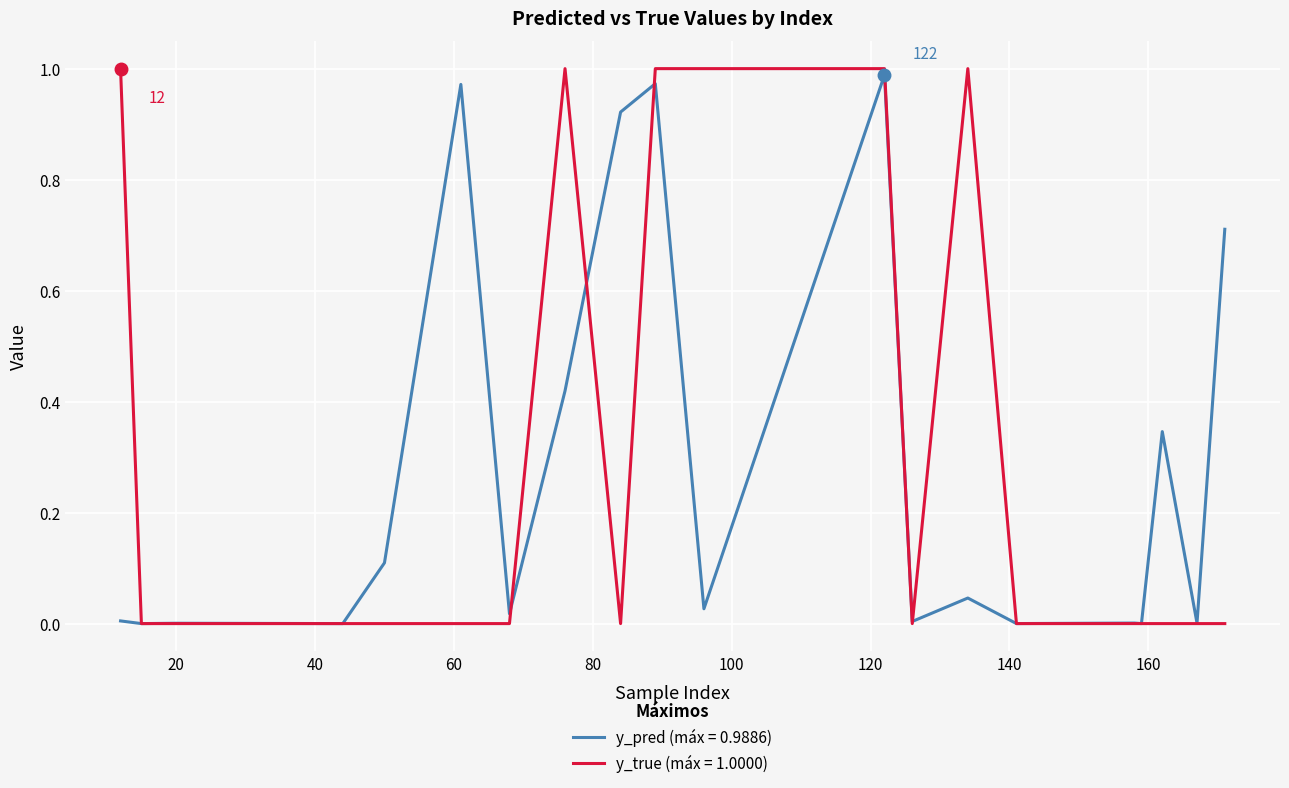

At which category is the sum across all series the highest?

122